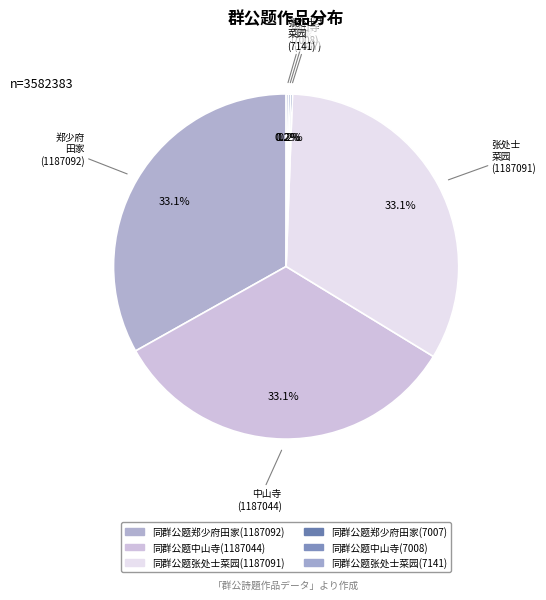

How much of the chart is everything except 同群公题张处士菜园(1187091)?

66.9%